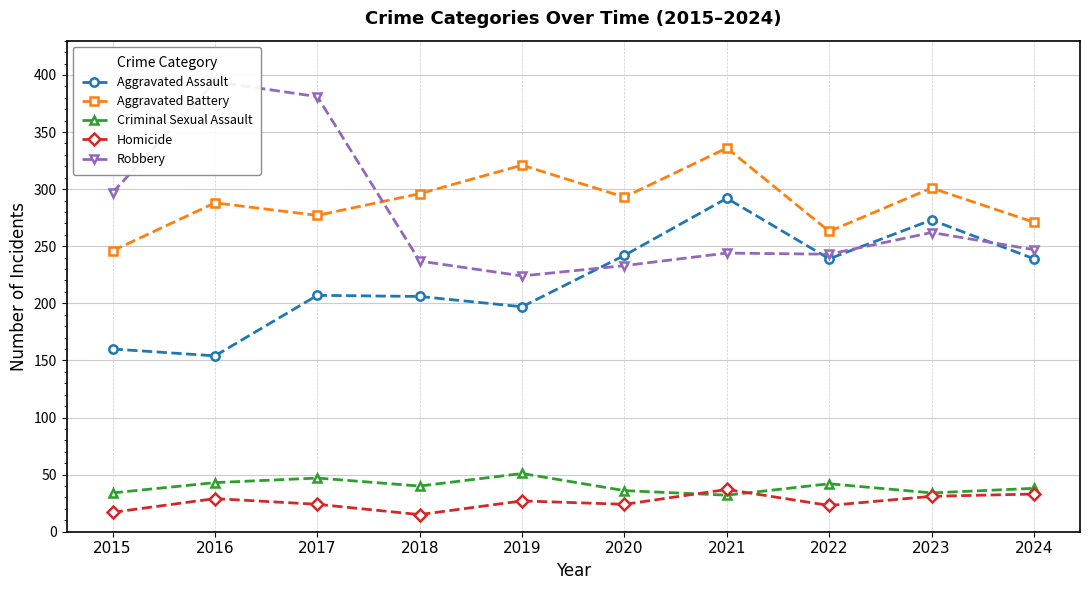

Does the chart display data point markers on the line(s)?

Yes